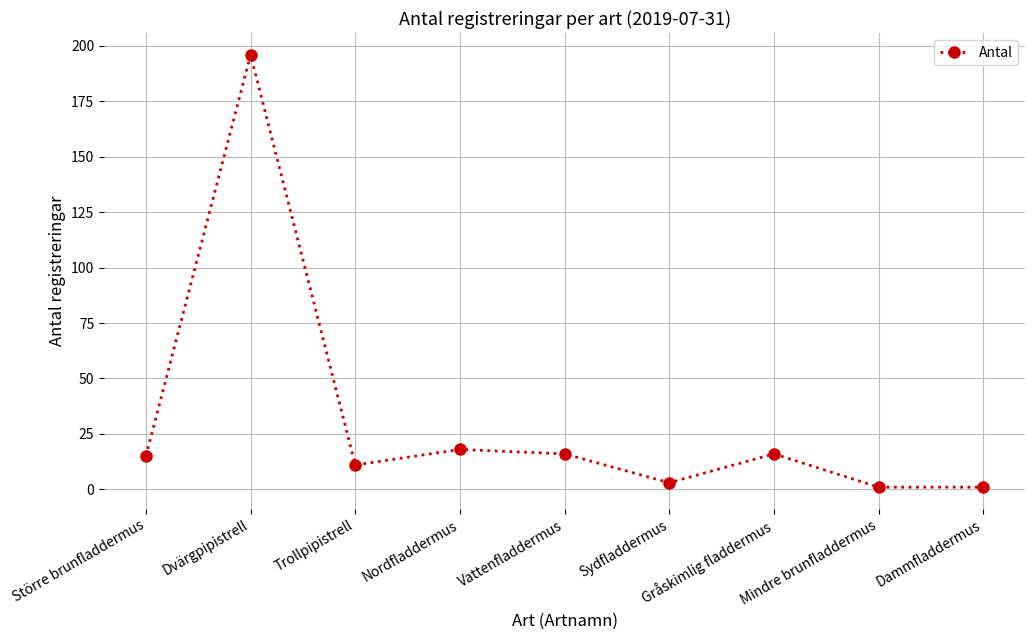

What is the ratio of the value at Gråskimlig fladdermus to the value at Dammfladdermus?

16.0